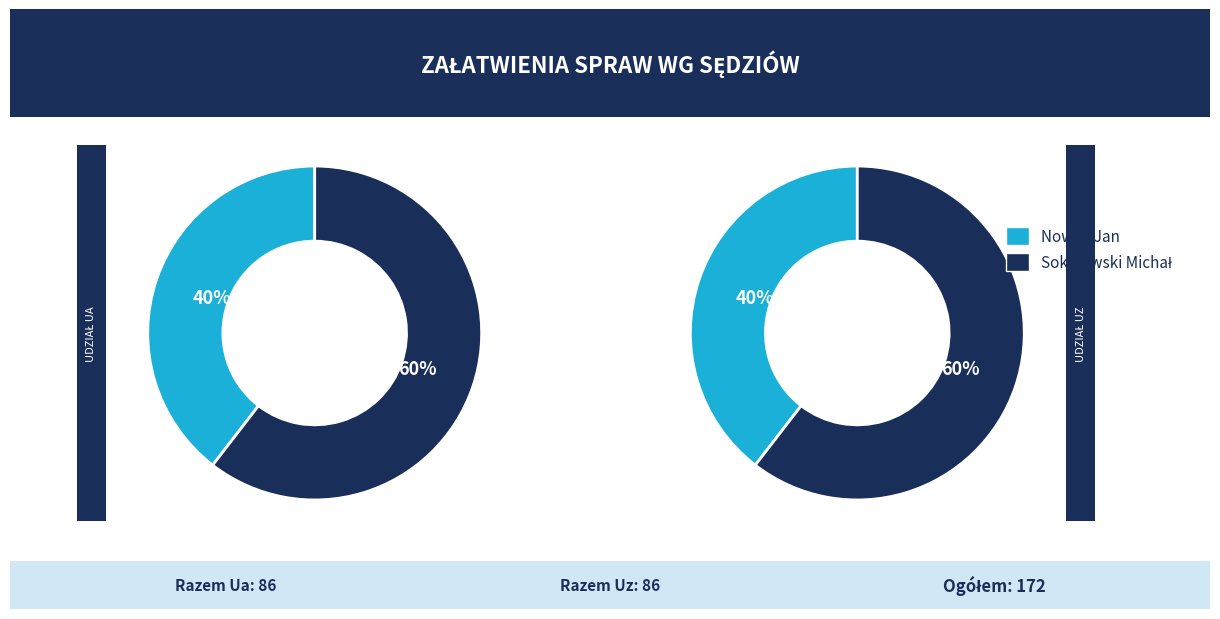

To the nearest percent, what is the combined percentage of Nowak Jan and Sokołowski Michał?

100%